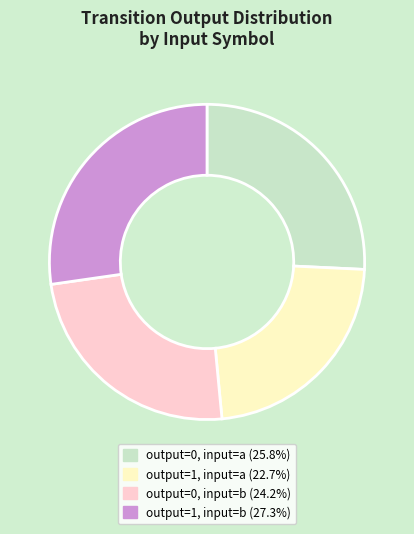

True or false: output=0, input=b accounts for 24% of the total.

True